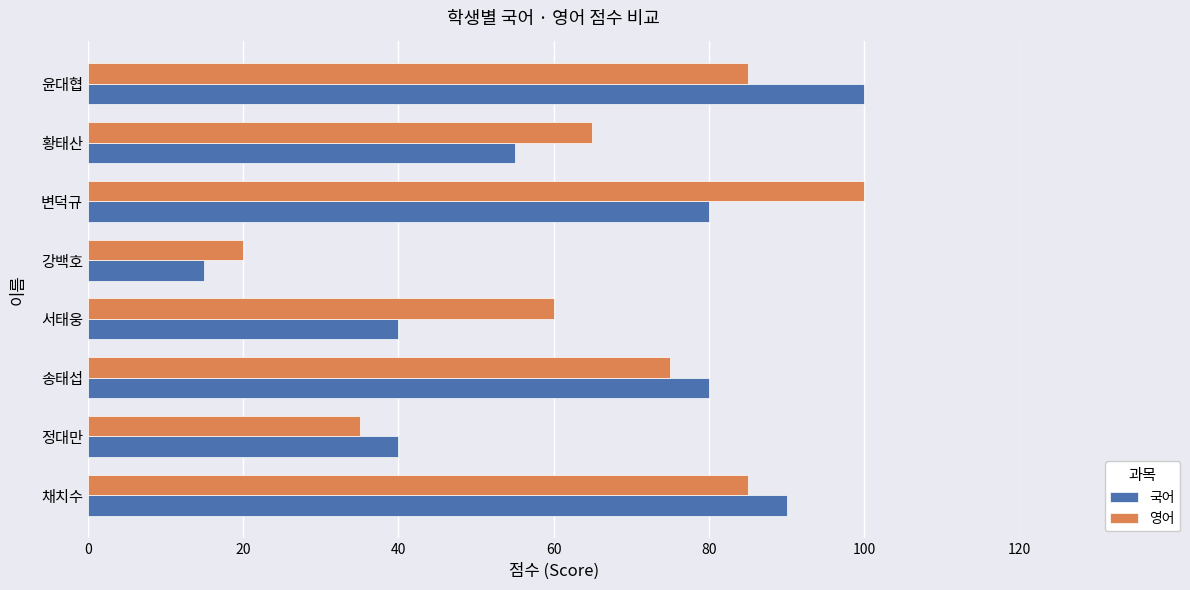

What is the difference between the highest and lowest values at 채치수?

5